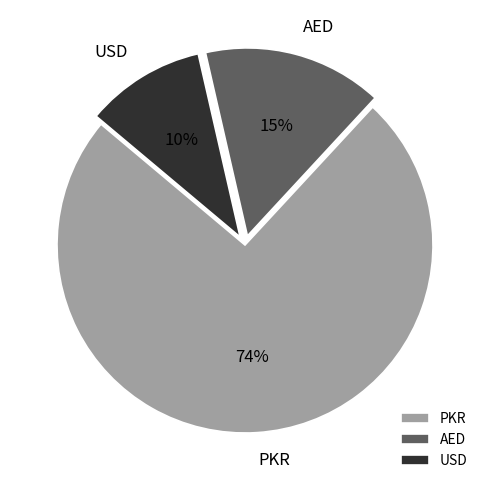

Which category has the smallest portion of the pie?

USD